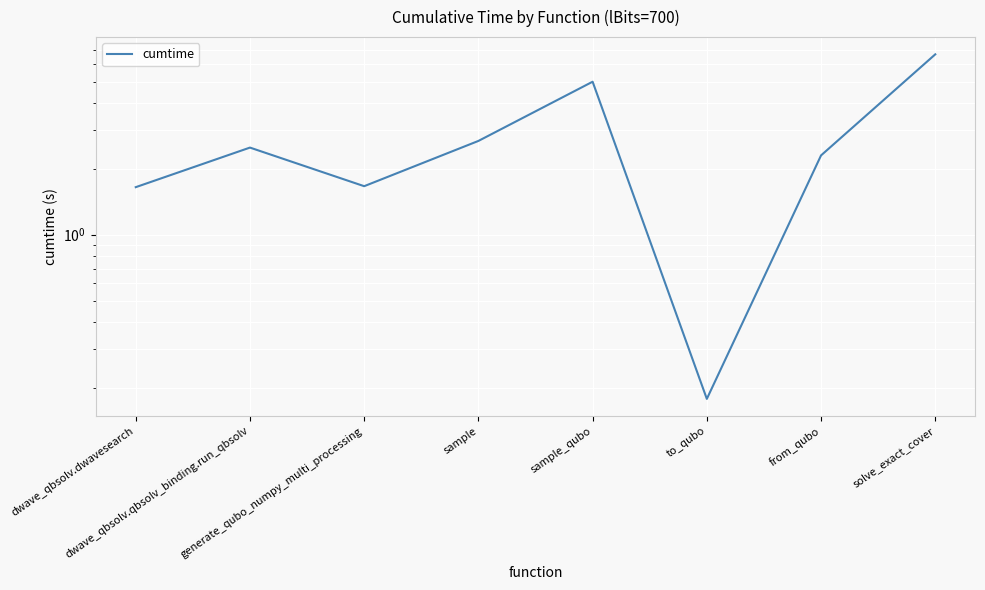

Reading right to left, transcribe all the data shown in this chart.

solve_exact_cover=6.7	from_qubo=2.3	to_qubo=0.2	sample_qubo=5.0	sample=2.7	generate_qubo_numpy_multi_processing=1.7	dwave_qbsolv.qbsolv_binding.run_qbsolv=2.5	dwave_qbsolv.dwavesearch=1.6